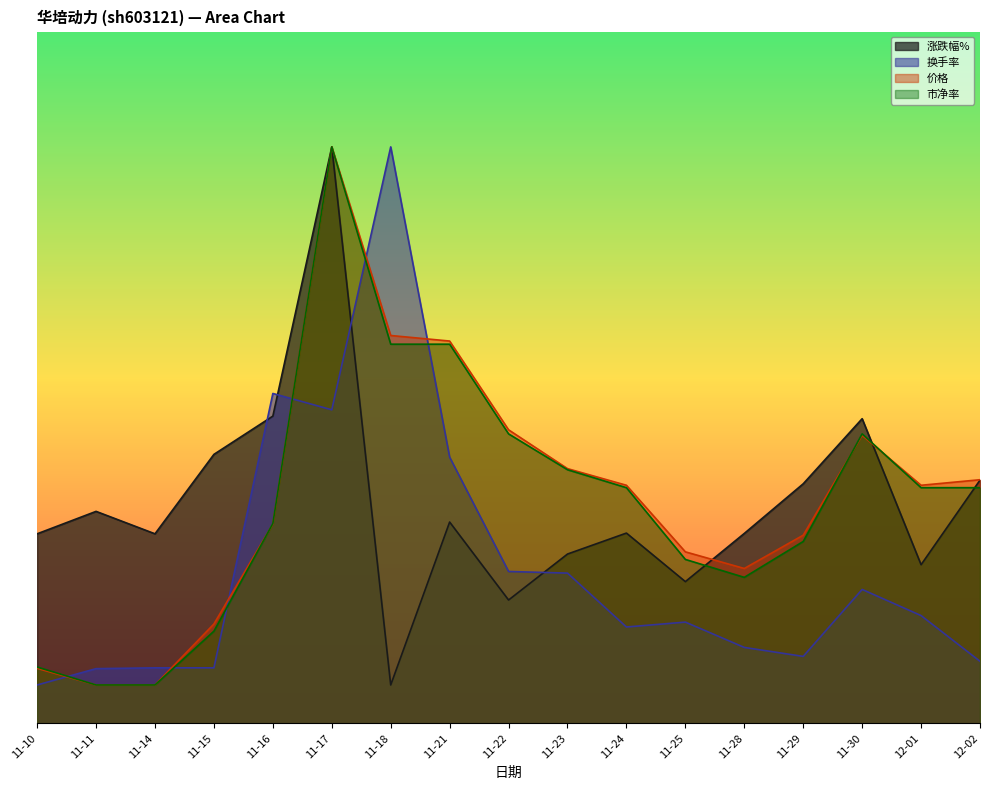

Rank the series by their maximum value, from highest to lowest.

涨跌幅%, 换手率, 价格, 市净率